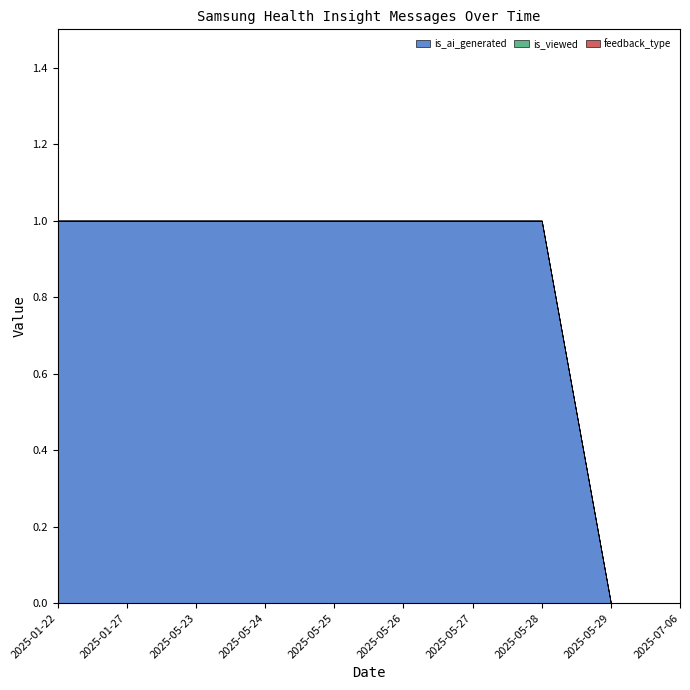

What are all the series names shown in the legend?

is_ai_generated, is_viewed, feedback_type